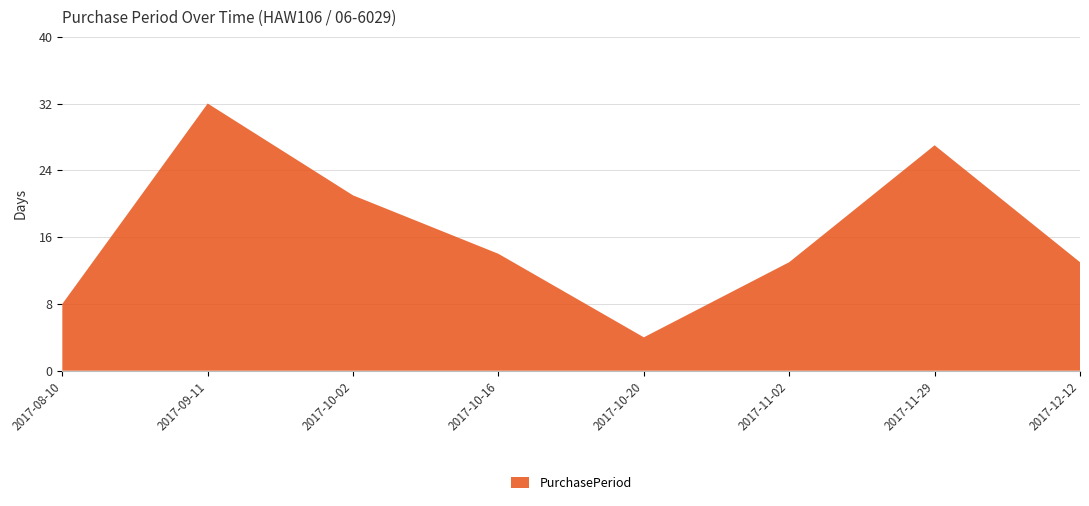

Reading left to right, transcribe all the data shown in this chart.

8	32	21	14	4	13	27	13